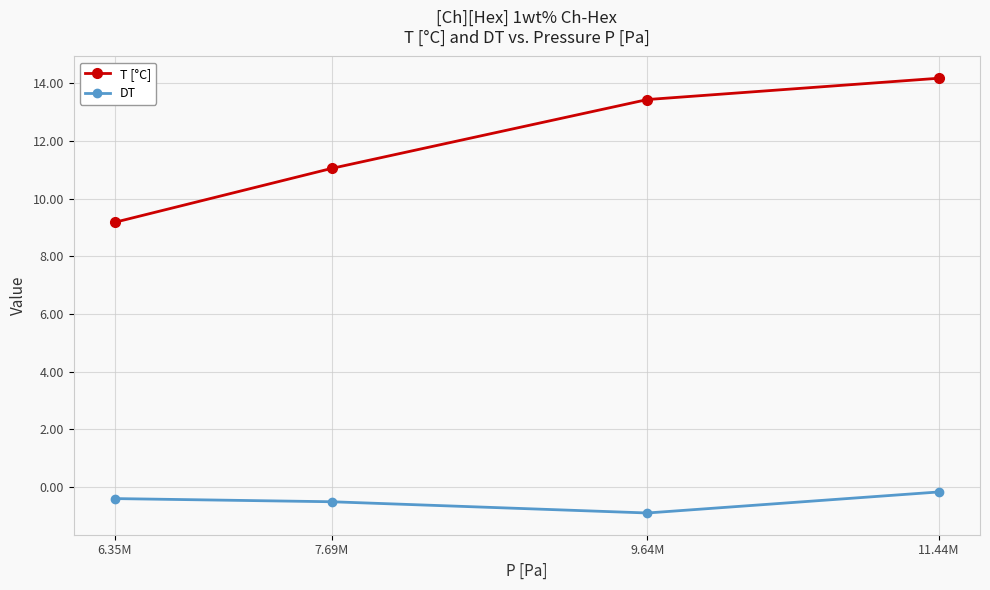

True or false: T [°C] has more than 2 points higher than both neighbors.

False